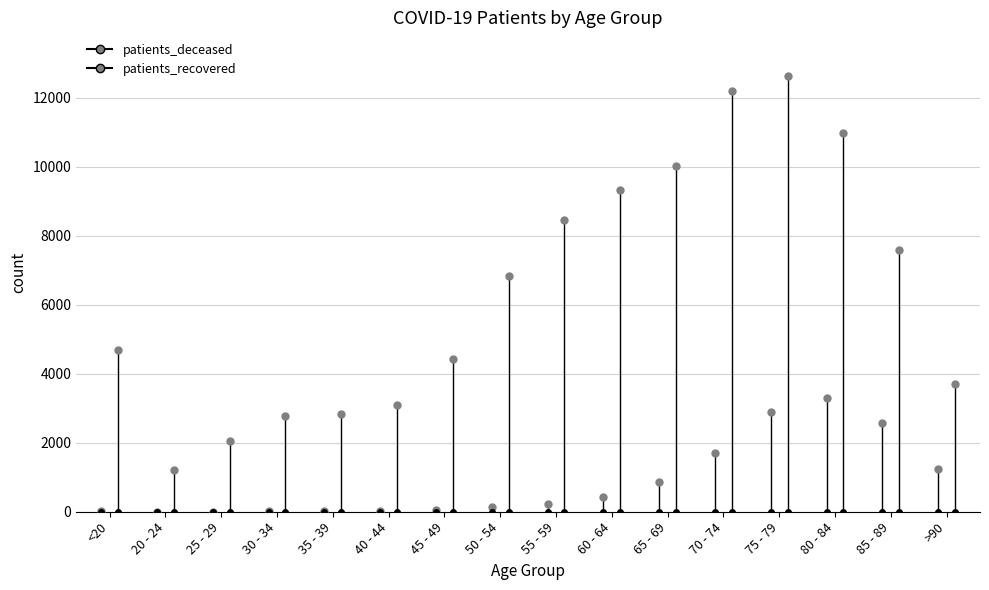

Reading right to left, extract all data points from this chart.

patients_deceased: 1239	2573	3296	2879	1701	858	427	231	126	49	24	18	17	3	4	19
patients_recovered: 3688	7590	10971	12628	12178	10018	9321	8450	6825	4418	3090	2831	2784	2046	1196	4681